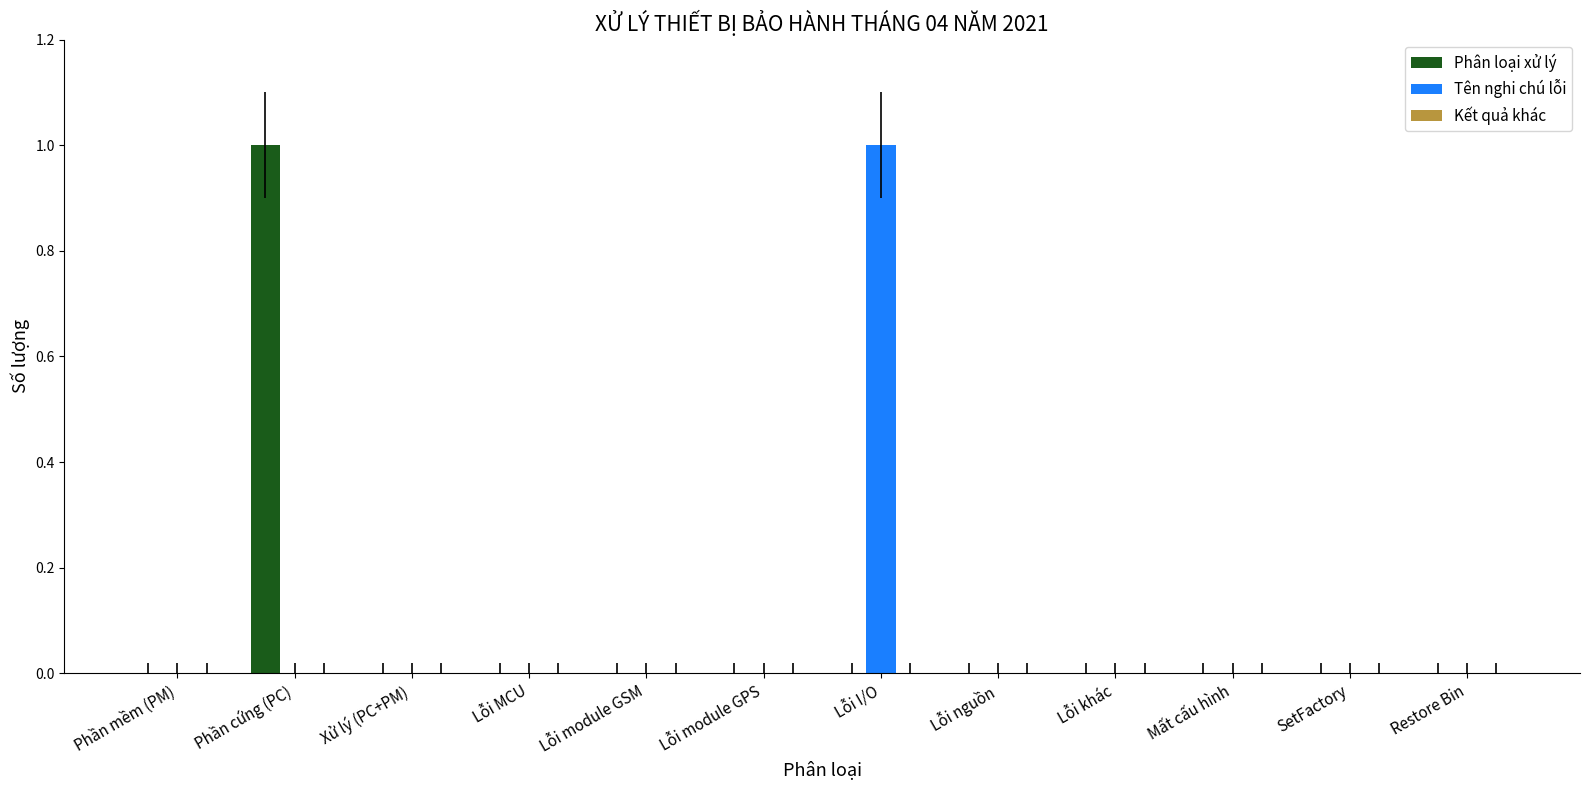

Which series changed the most between Phần cứng (PC) and Xử lý (PC+PM)?

Phân loại xử lý